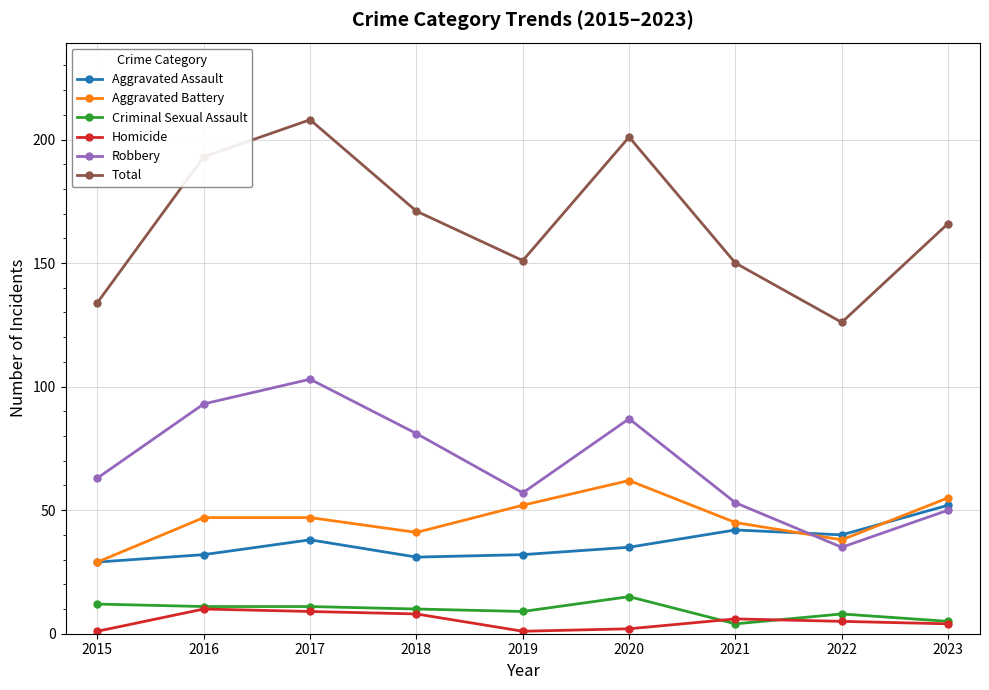

At how many categories does at least one series exceed 21?

9